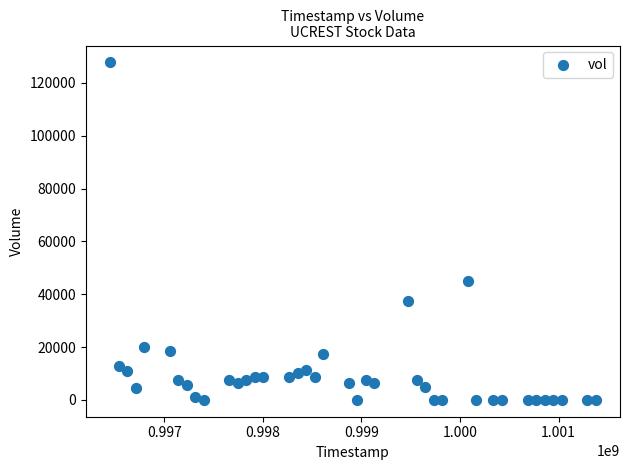

What Y value in the scatter plot is closest to 63875?

45000